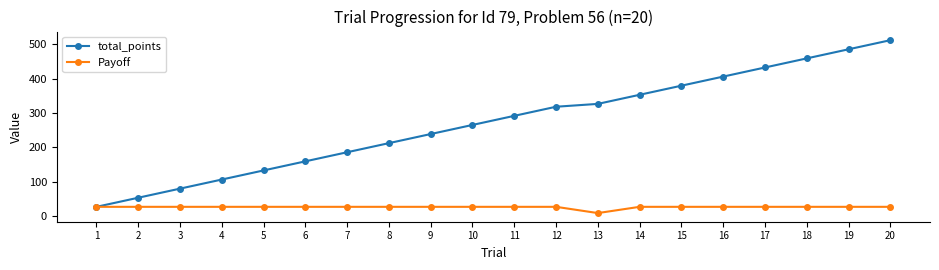

How many data points in total_points are less than 291?

10